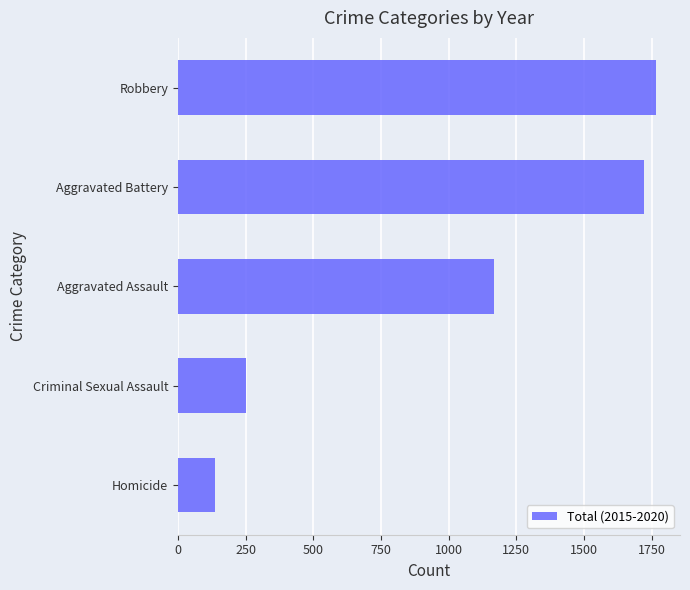

Reading top to bottom, extract all data points from this chart.

1766	1721	1166	251	136